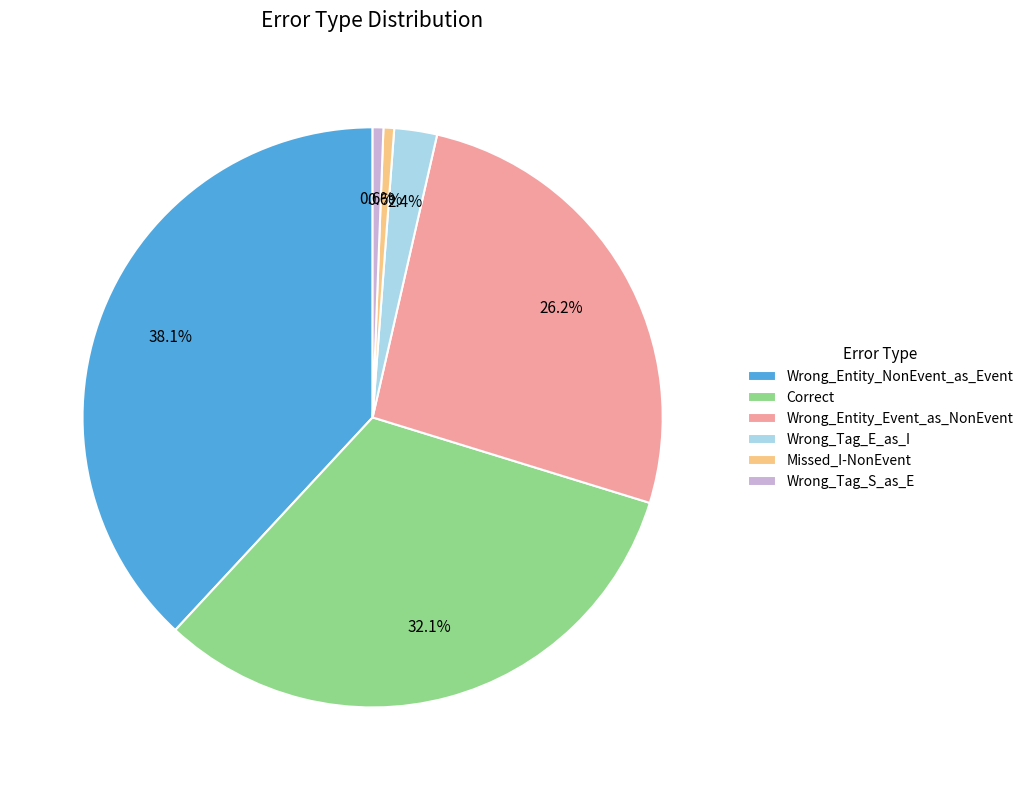

How many slices are in this pie chart?

6